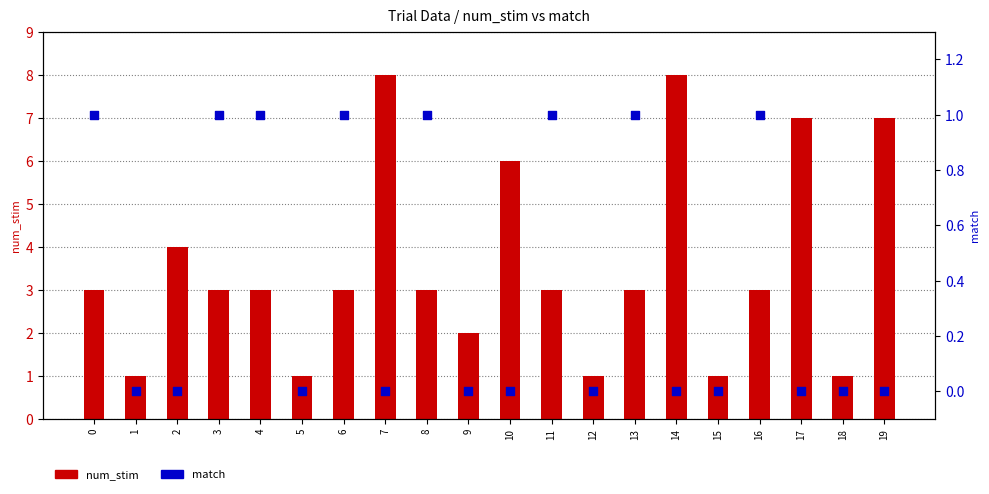

At how many categories does at least one series exceed 2?

14